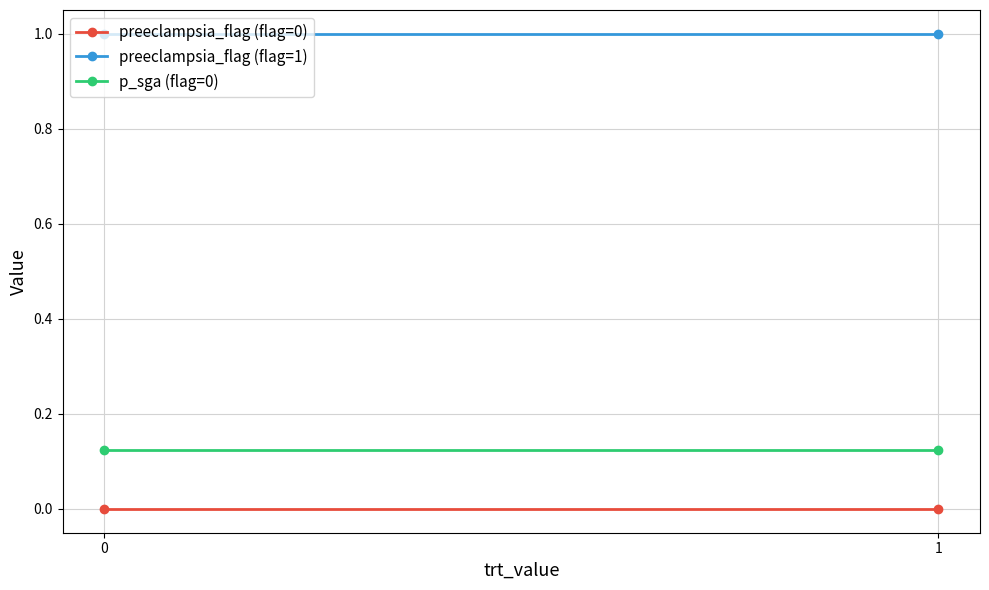

What is the total value across all series at 1?

1.1